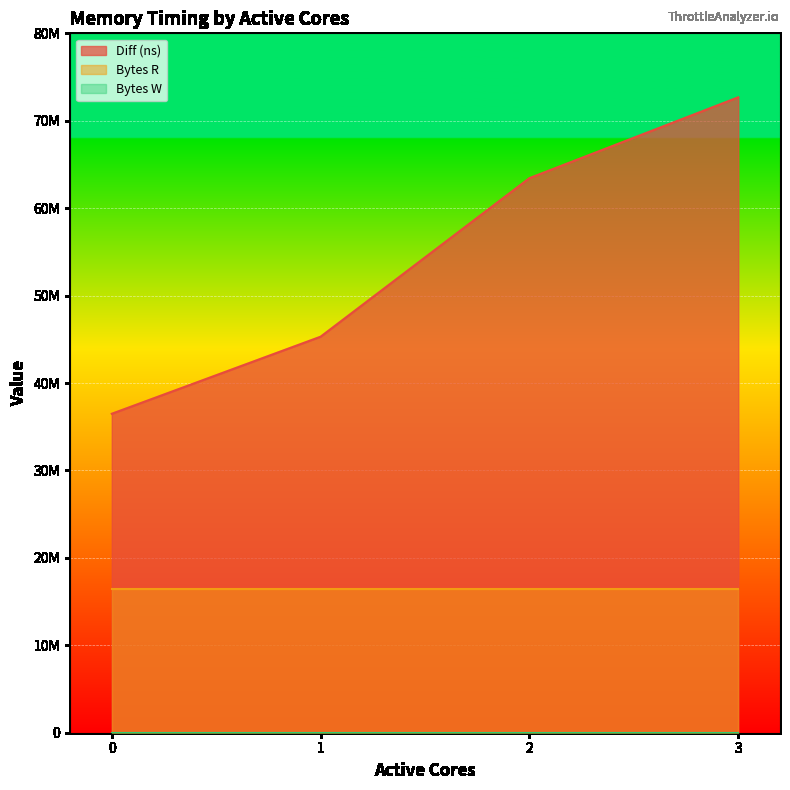

Reading left to right, transcribe all the data shown in this chart.

Diff (ns): 36483776	45299456	63435208	72681242
Bytes R: 16384000	16384000	16384000	16384000
Bytes W: 0	0	0	0